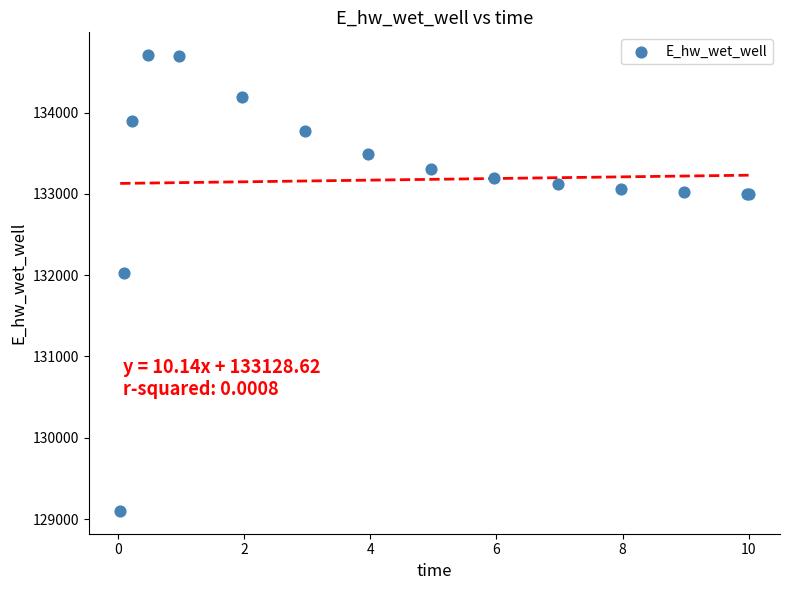

What Y value in the scatter plot is closest to 131903?

132025.5